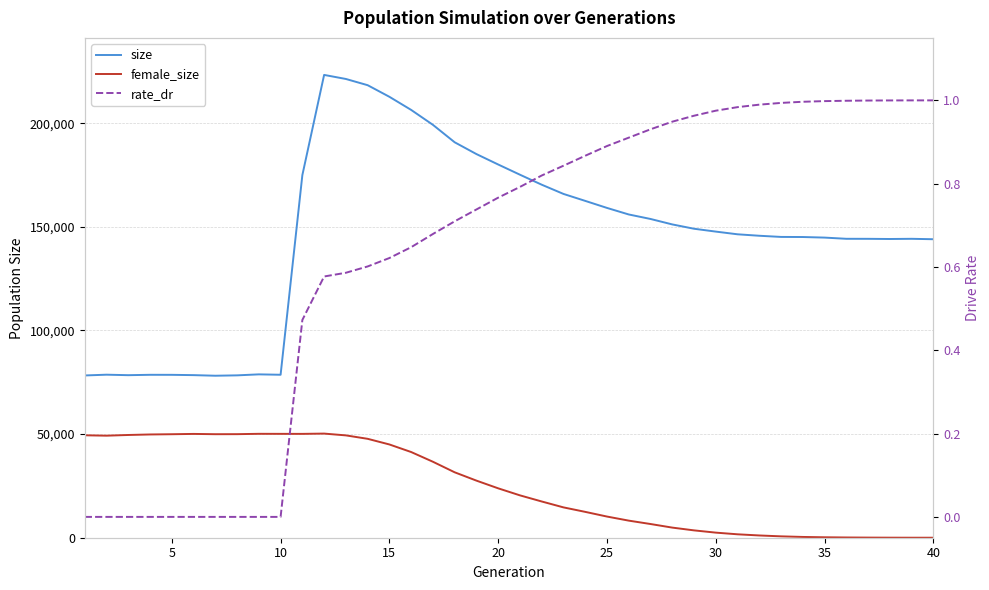

What are all the series names shown in the legend?

size, female_size, rate_dr